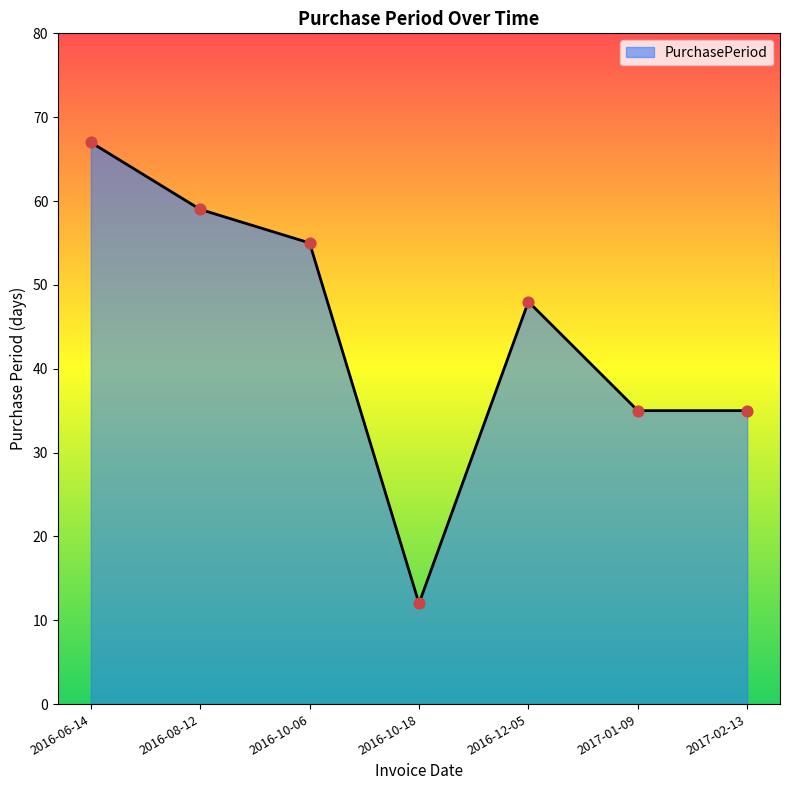

What is the change in value from 2016-08-12 to 2016-10-06?

-4